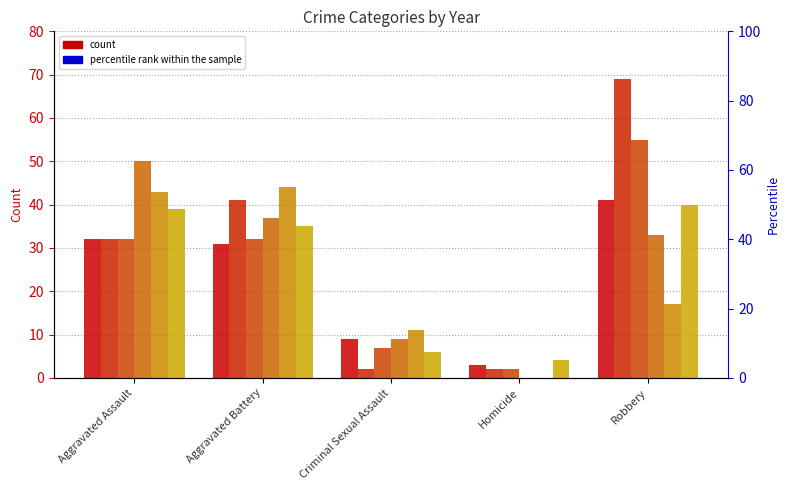

What position from the left is Criminal Sexual Assault?

3